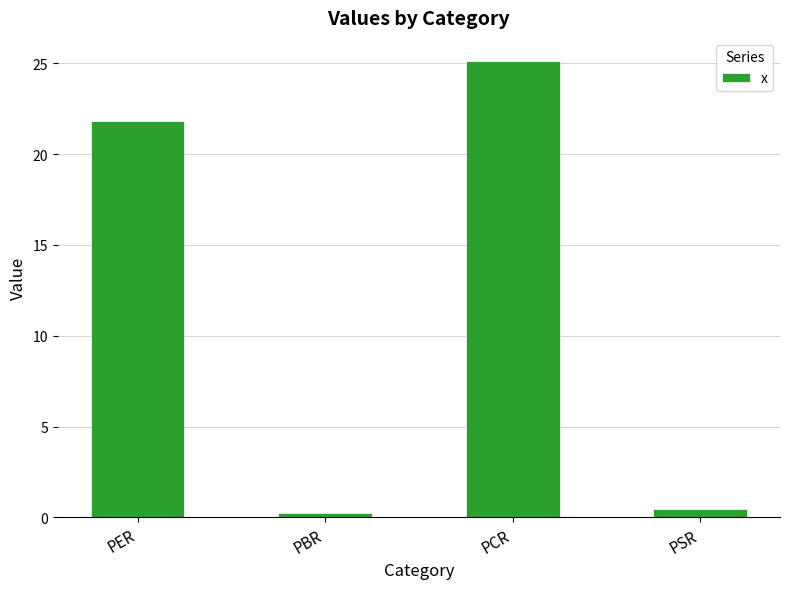

Which label corresponds to the largest value in the chart?

PCR